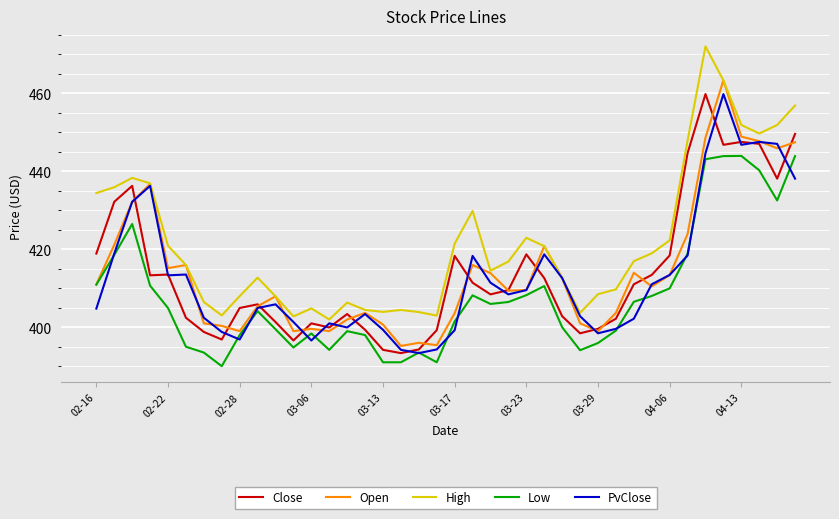

What is the minimum value for Close?

393.4